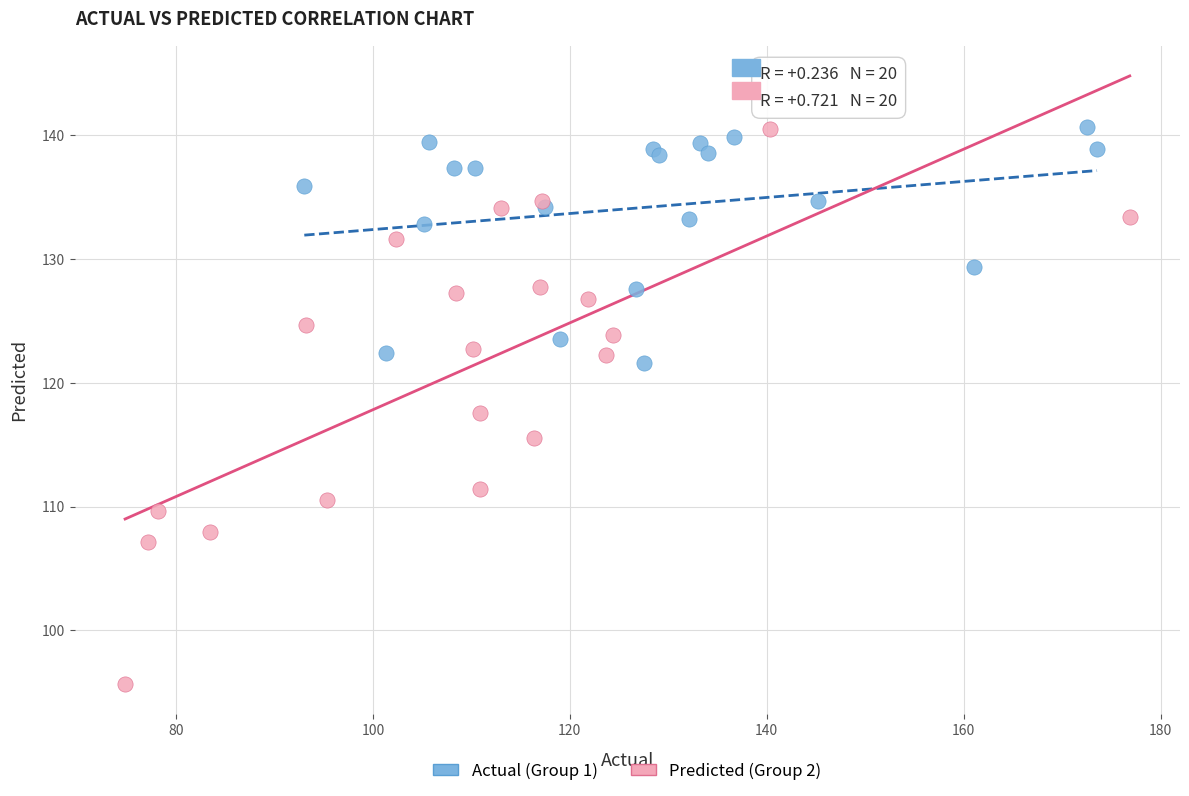

Which series has the widest spread of Y values?

Predicted (Group 2)